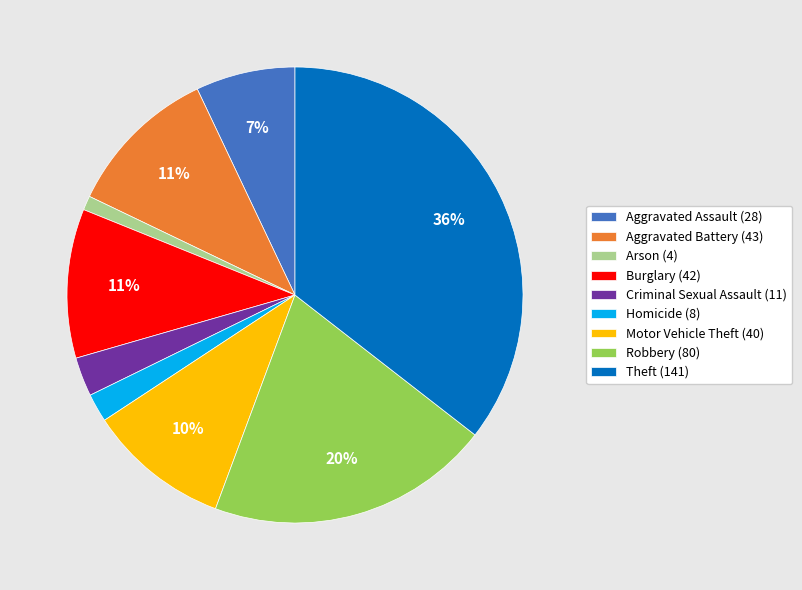

To the nearest percent, what portion does Burglary (42) represent?

11%